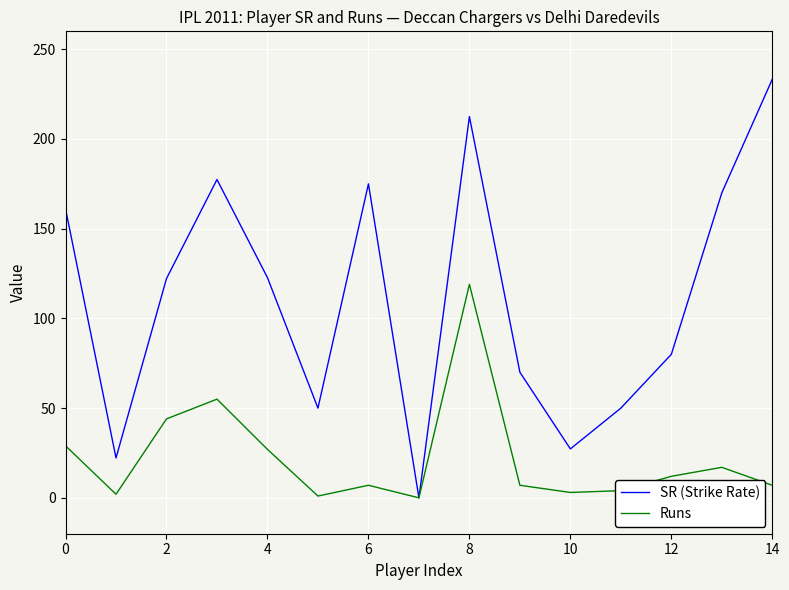

Which series has the largest total across all categories?

SR (Strike Rate)